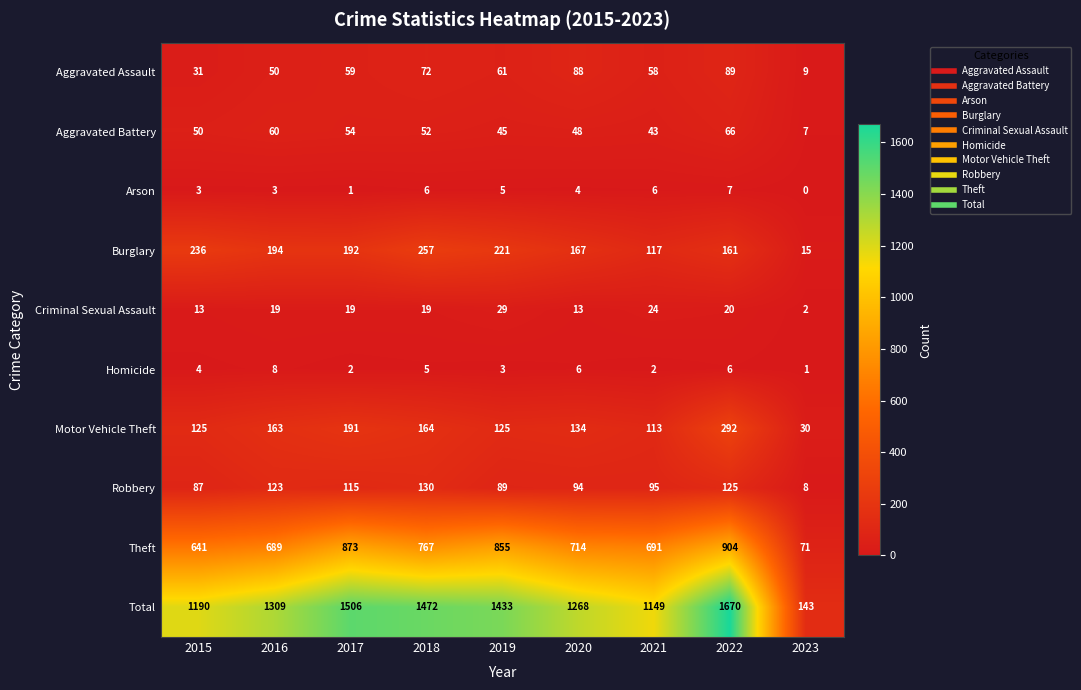

How many values in the Burglary series are below 192?

4